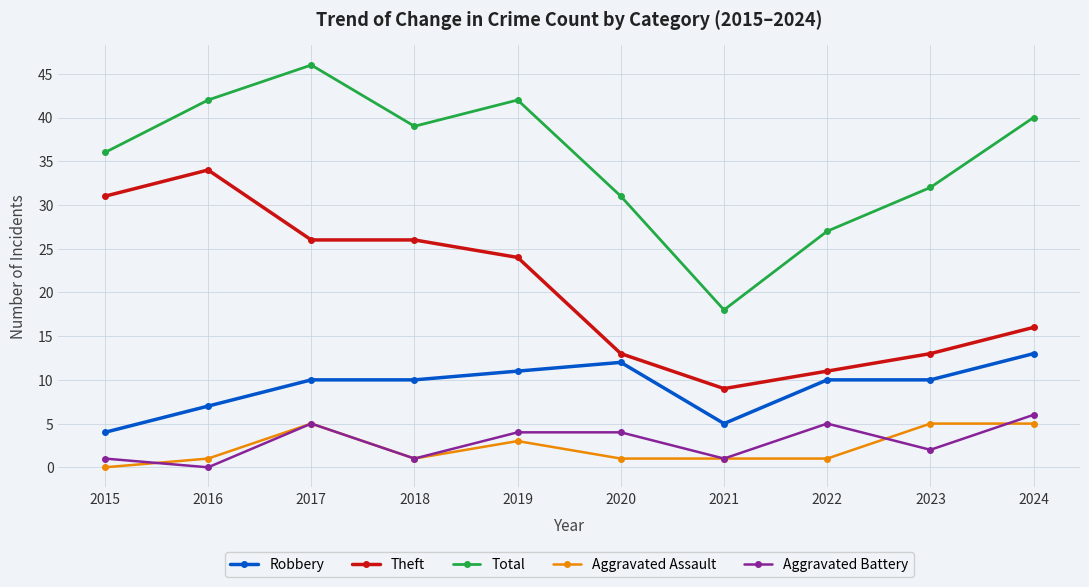

What is the total value across all series at 2023?

62